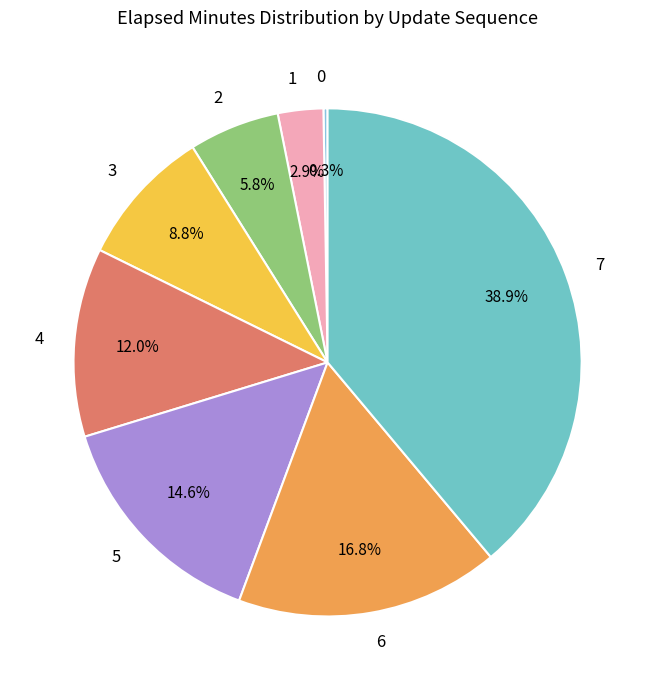

To the nearest percent, what percentage of the pie is 4?

12%